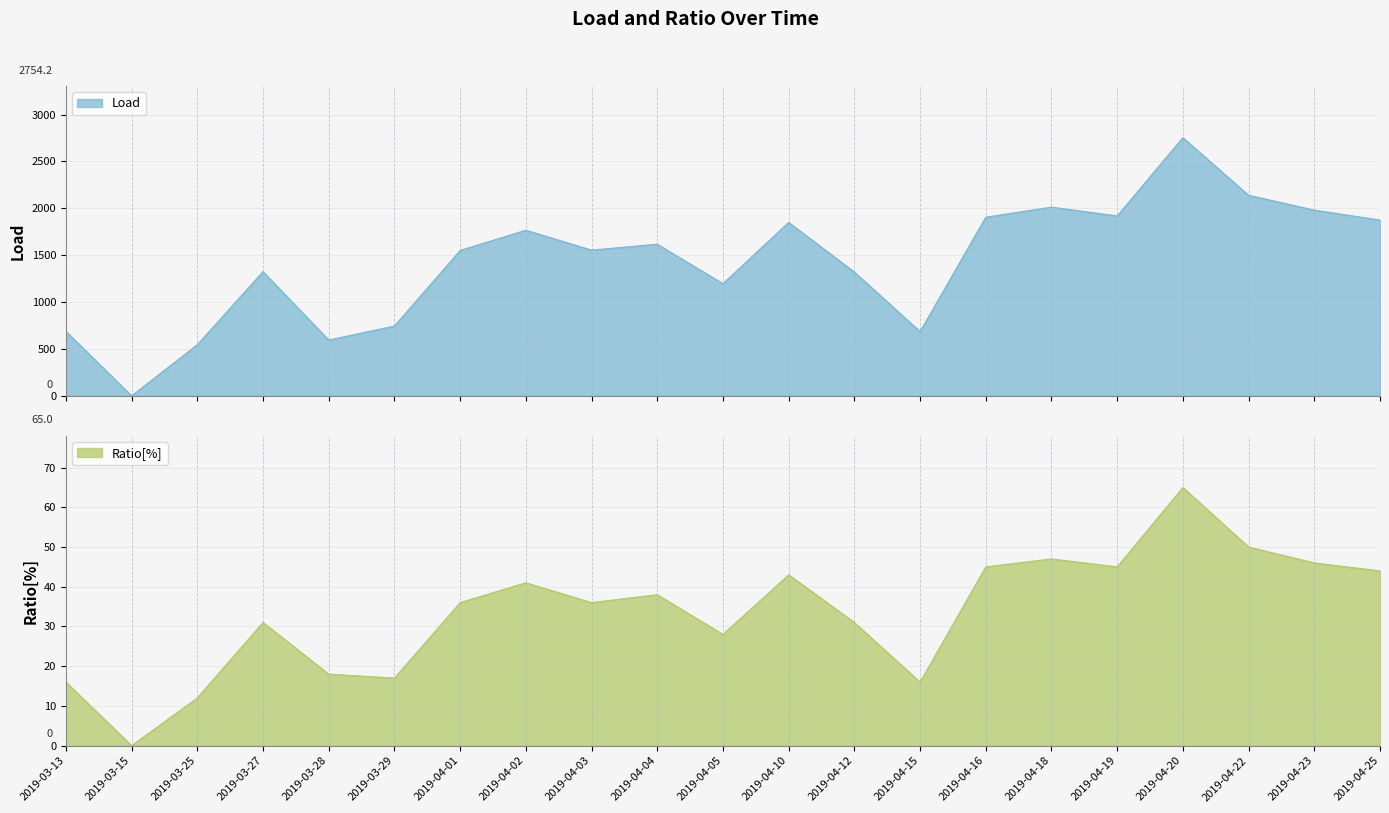

What are all the series names shown in the legend?

Load, Ratio[%]